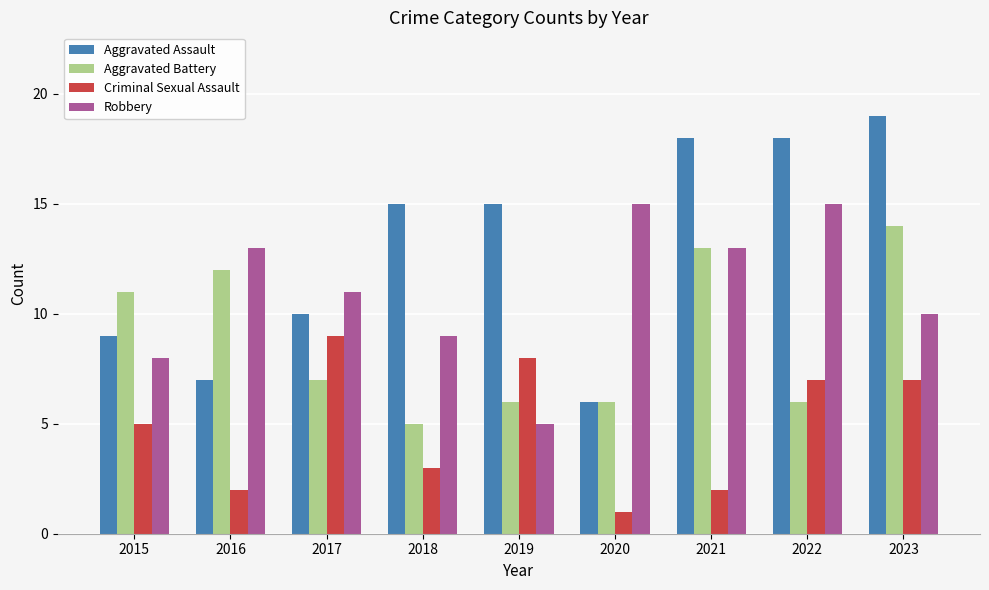

What is the average value of the Criminal Sexual Assault series?

5